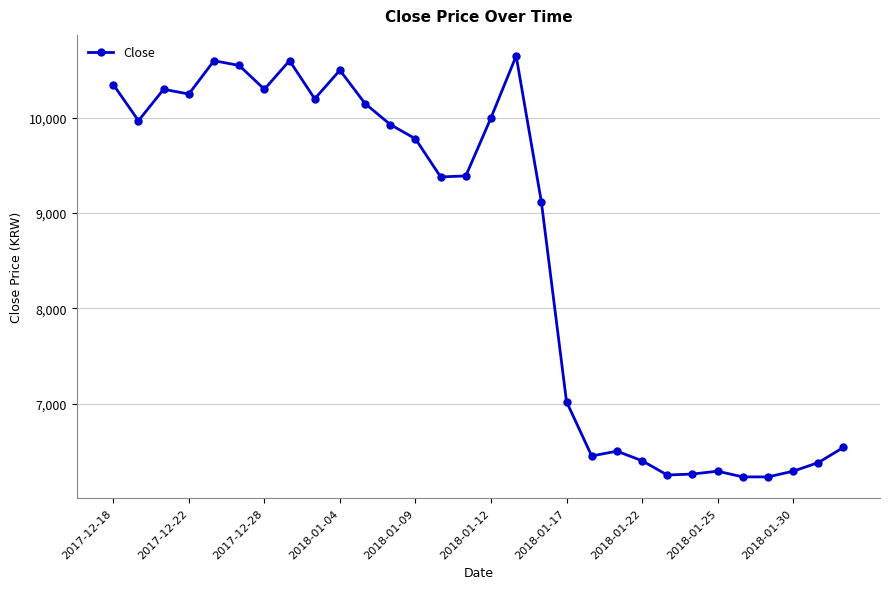

What is the difference between the second highest and second lowest values?

4370